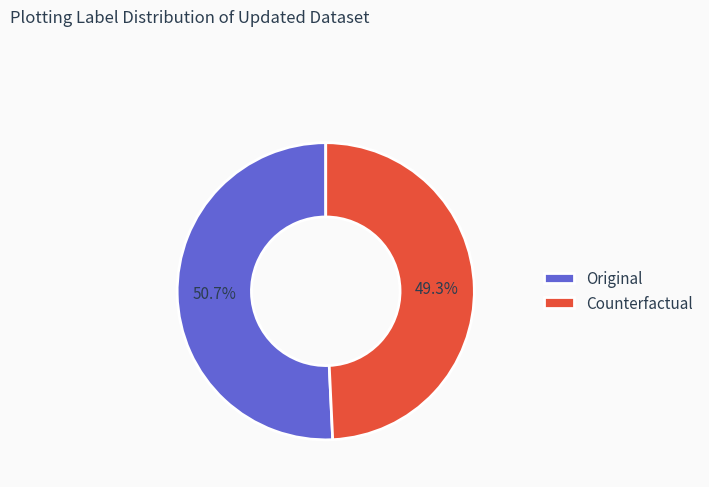

Which has a higher value, Original or Counterfactual?

Original